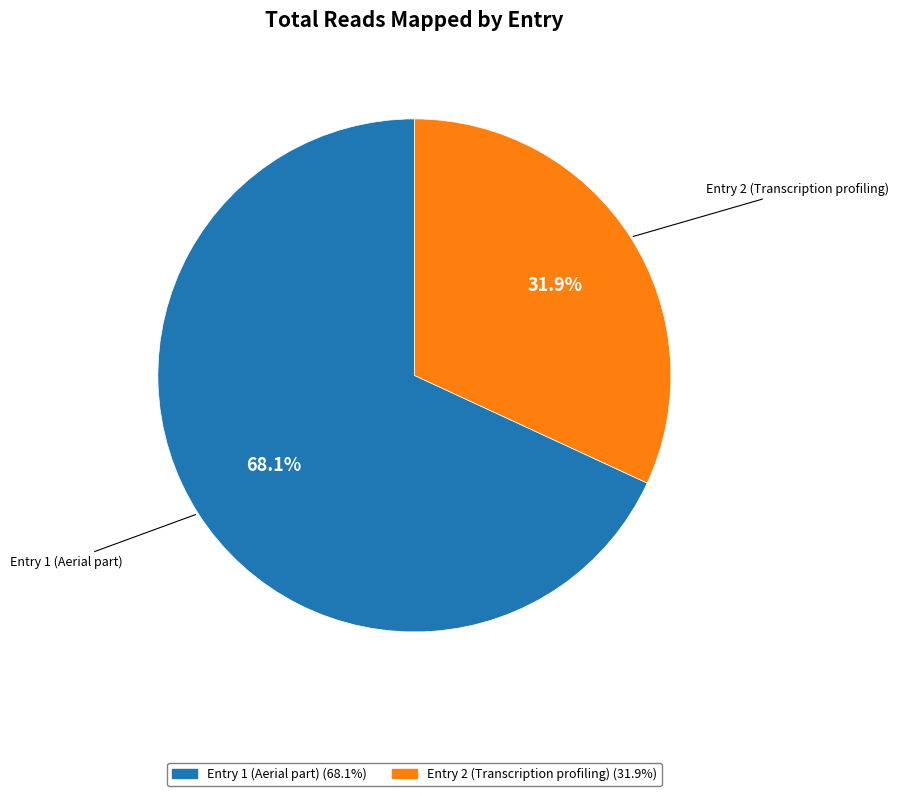

To the nearest percent, what portion does Entry 2 (Transcription profiling) represent?

32%